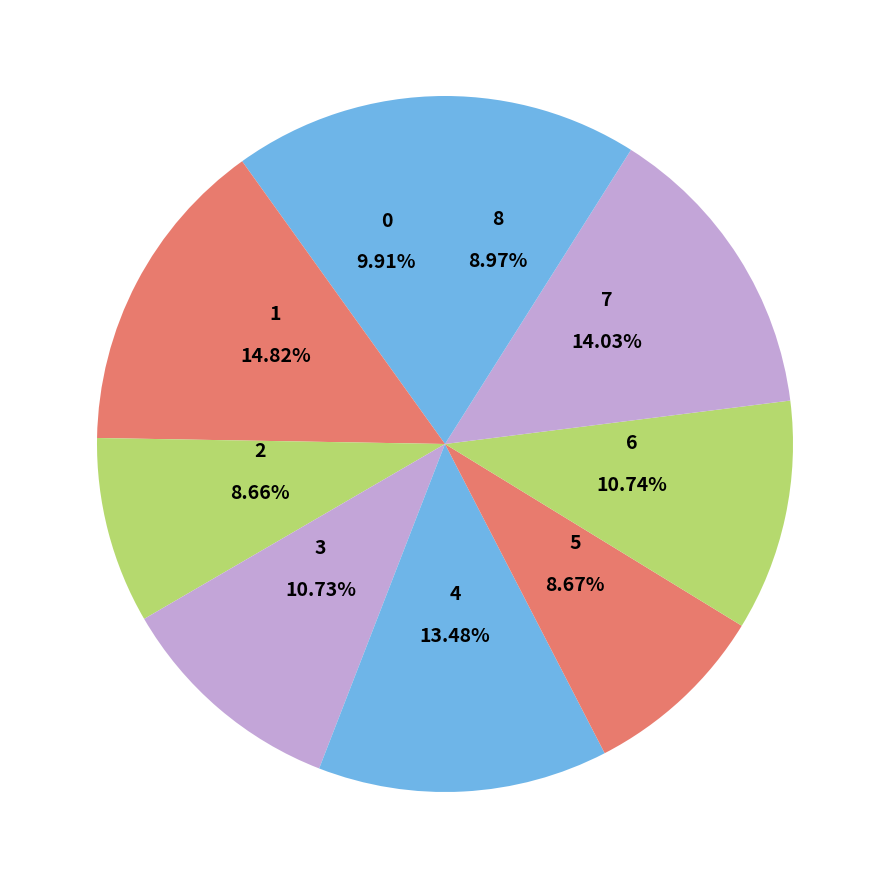

Is the sum of 6 and 8 greater than half?

No